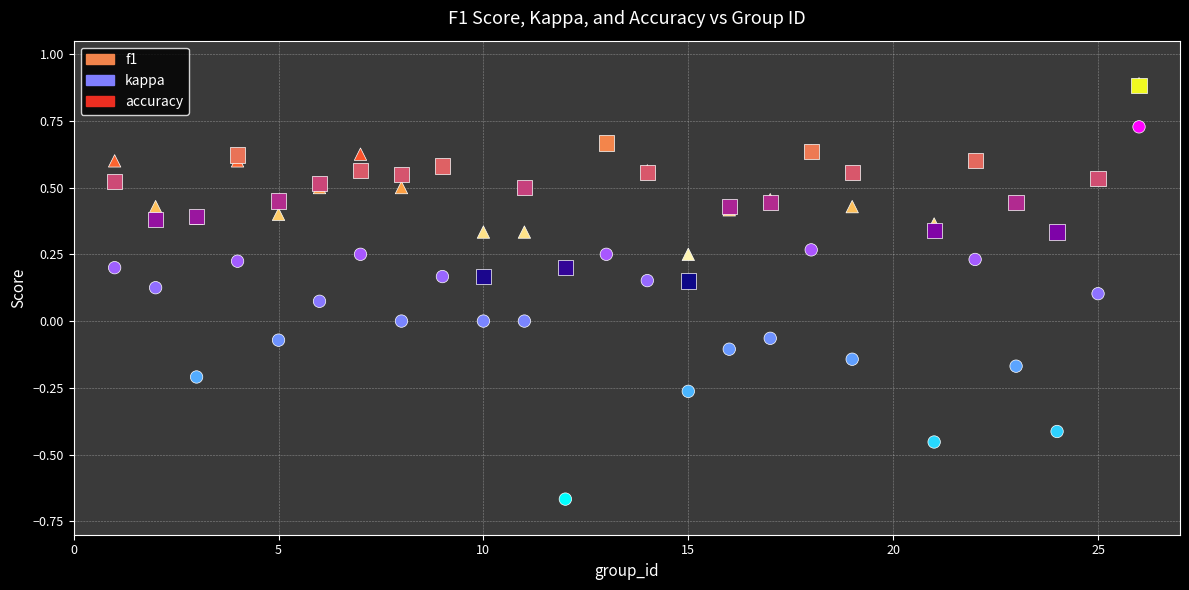

What are all the series names shown in the legend?

f1, kappa, accuracy